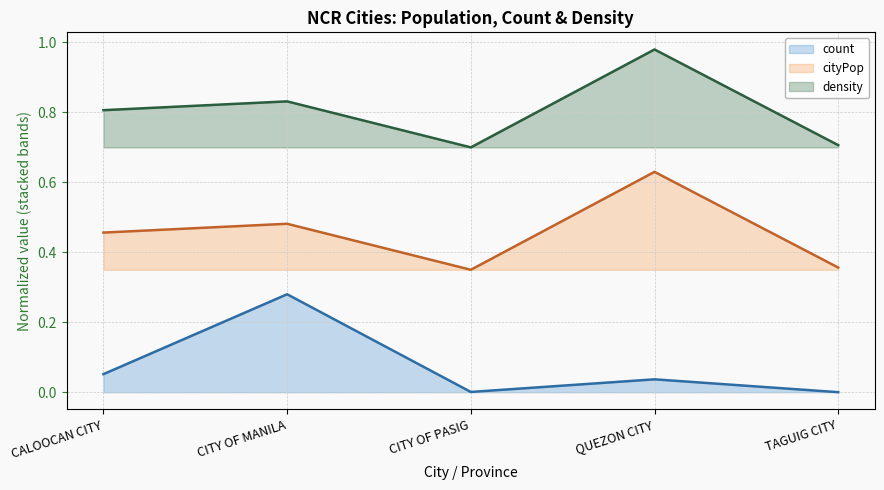

Which series has the widest spread of values?

cityPop (line)